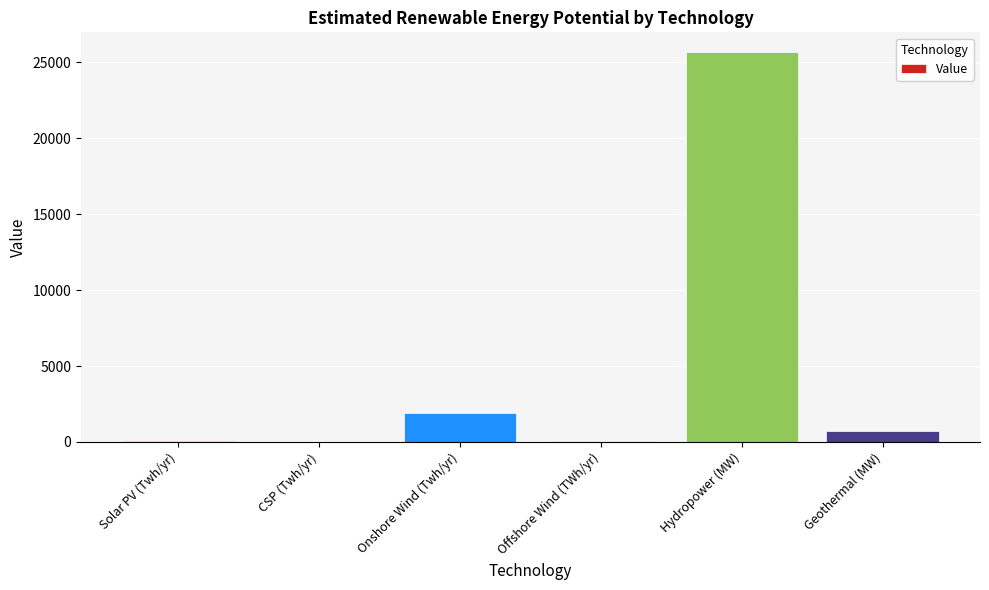

At which label does the data first exceed 714?

Onshore Wind (Twh/yr)